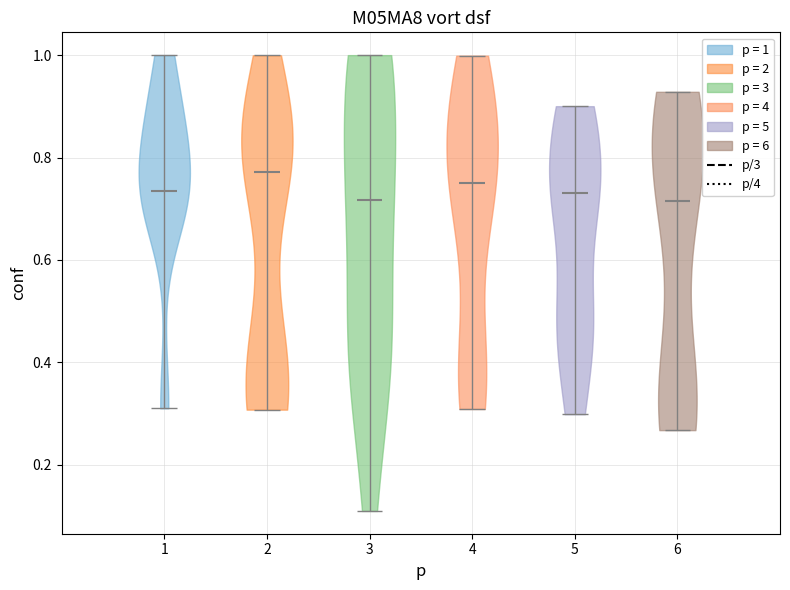

Reading left to right, read every violin against the y-axis: where its median line is, and the lowest and highest points it reaches. The values are not printed on the chart, so give them approximately, as read against the axis.

1: median line 0.74, lowest point 0.32, highest point 1.00
2: median line 0.78, lowest point 0.30, highest point 1.00
3: median line 0.72, lowest point 0.10, highest point 1.00
4: median line 0.74, lowest point 0.30, highest point 1.00
5: median line 0.74, lowest point 0.30, highest point 0.90
6: median line 0.72, lowest point 0.26, highest point 0.92